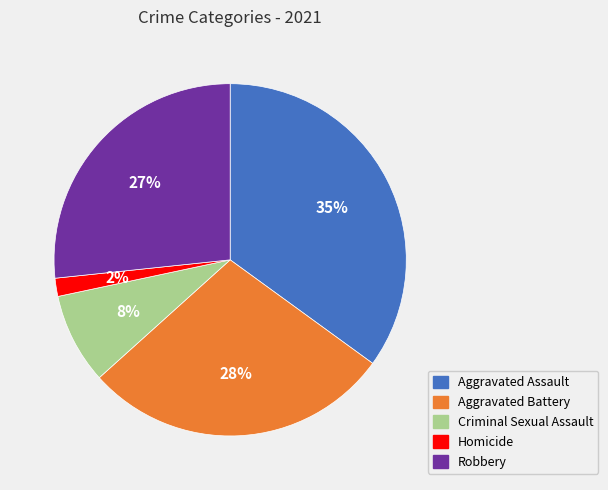

Does Robbery represent more than half of the total?

No